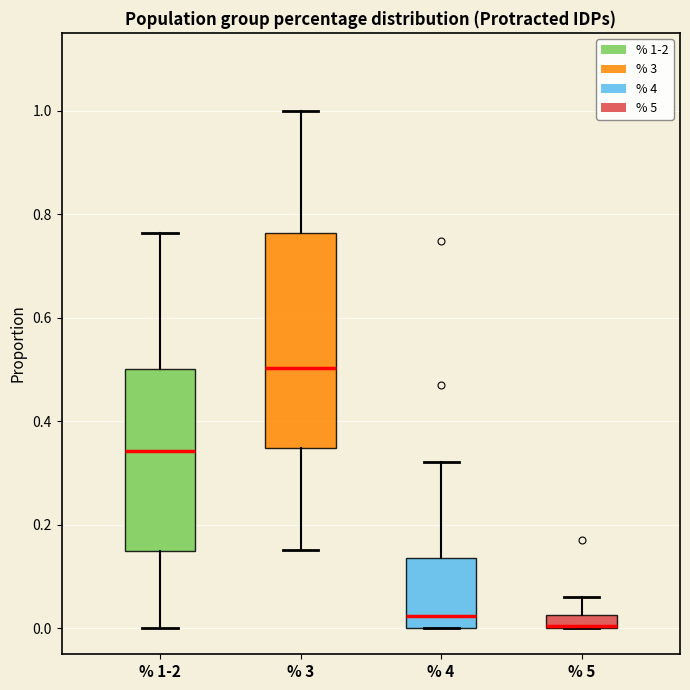

Which box is the tallest, from its lower edge to its upper edge?

% 3